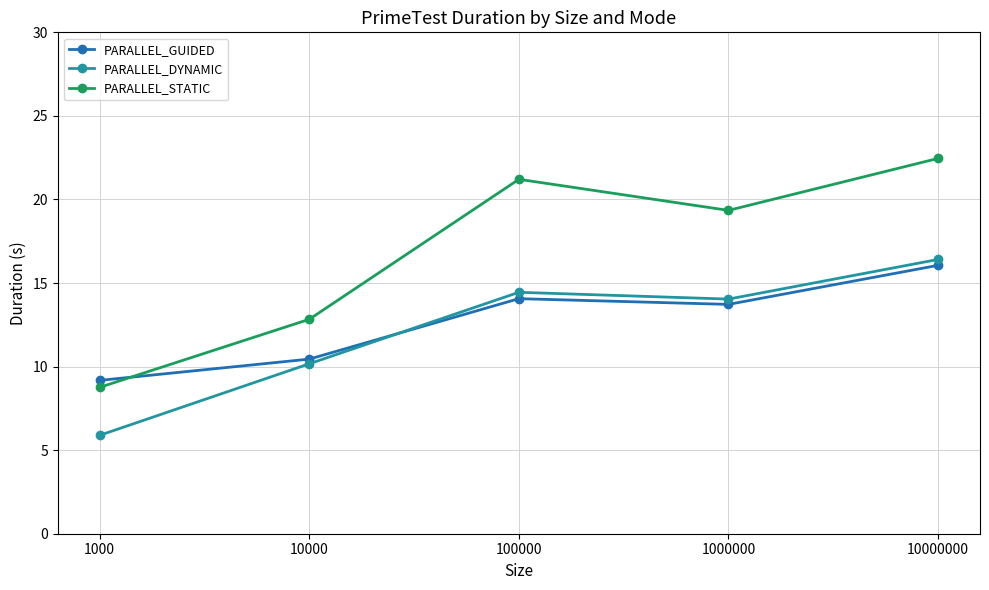

The value of PARALLEL_GUIDED at 10000 is 14.2. True or false?

False